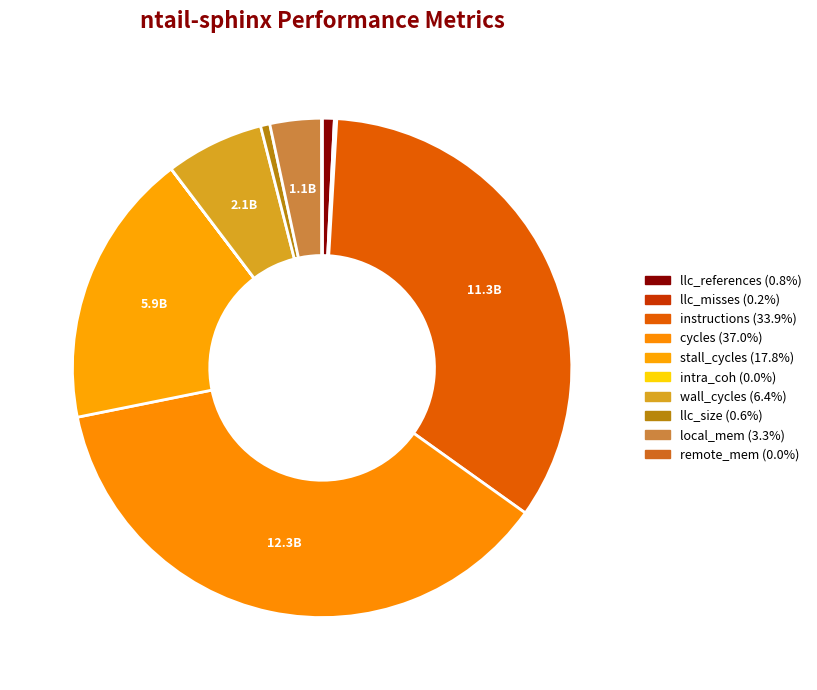

How many segments does this pie chart have?

10